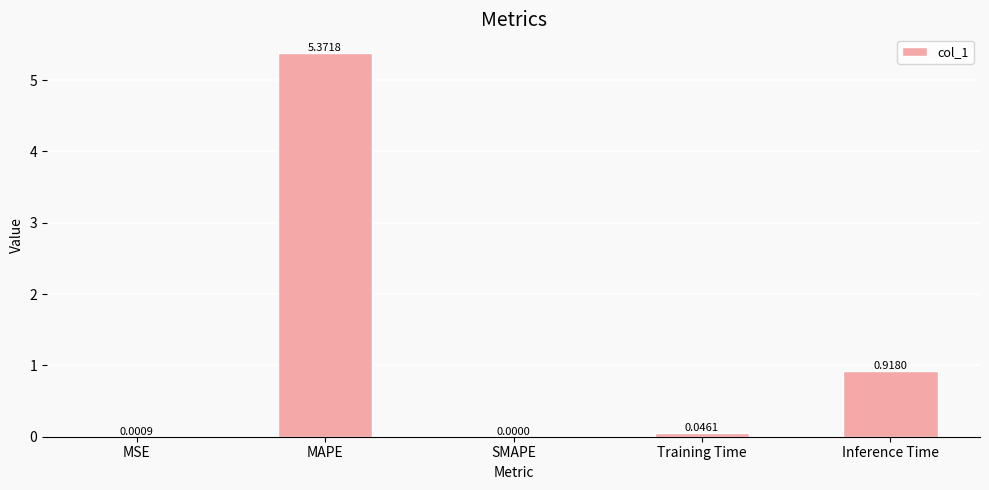

How many values are above zero?

4